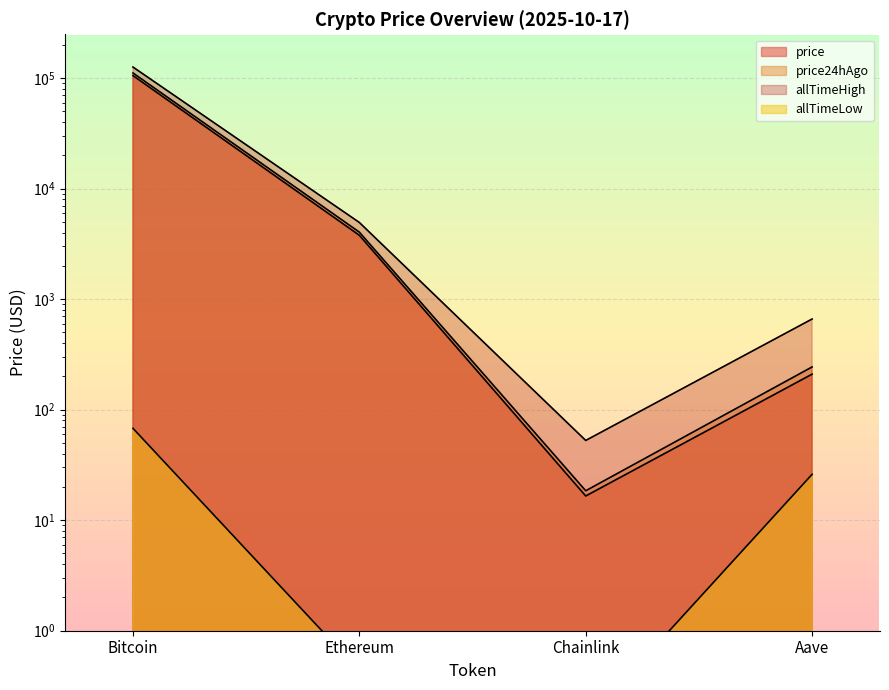

What is the label of the 1st point from the right?

Aave